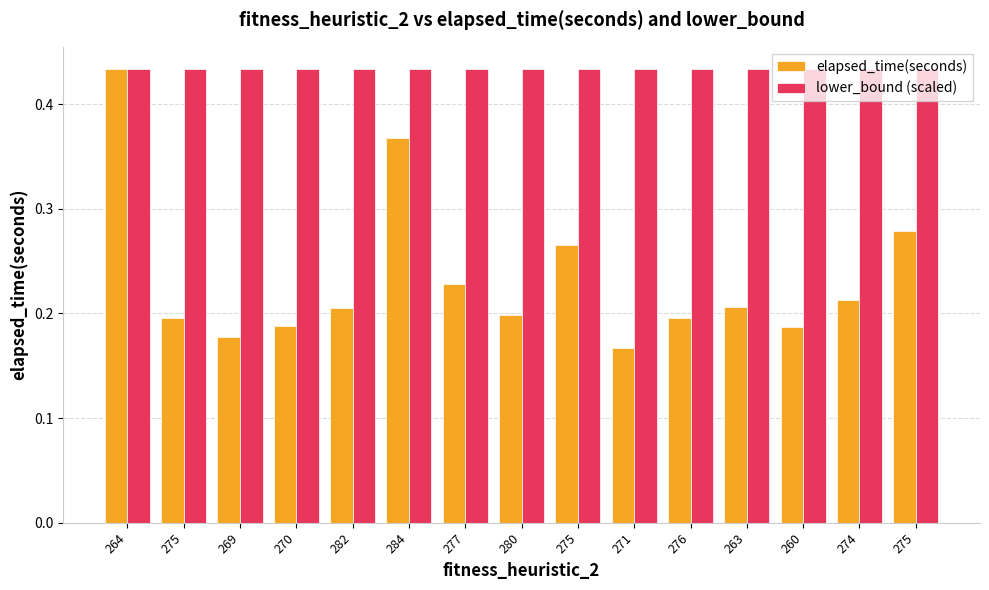

What is the sum of the lower_bound (scaled) values at 282 and 260?

0.9